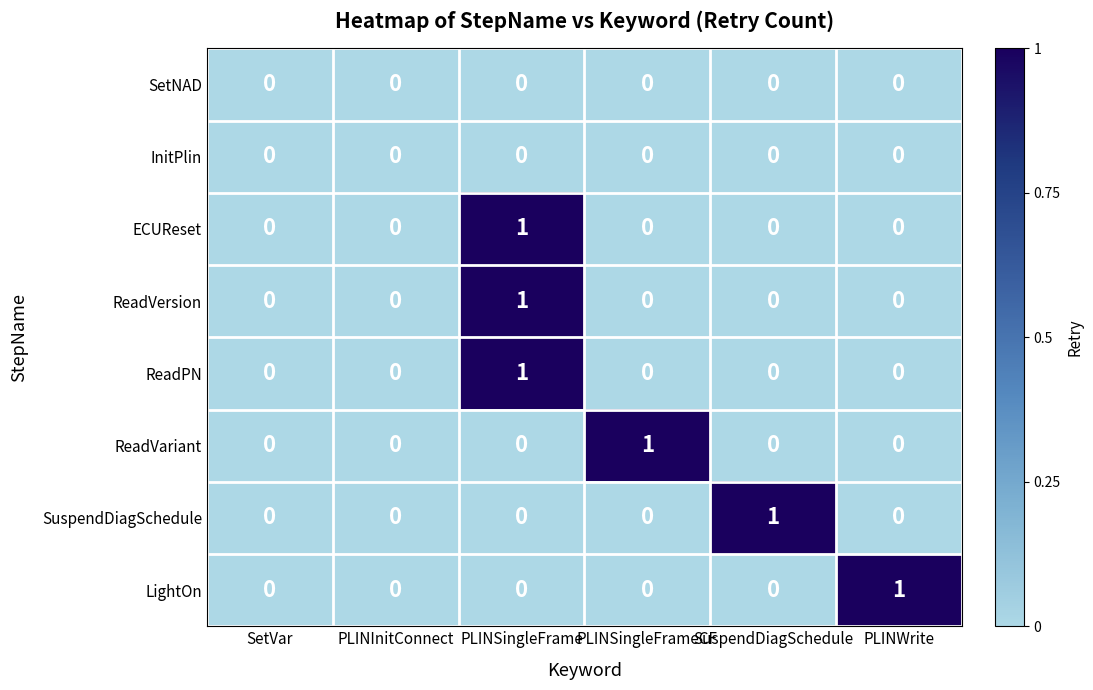

The value of ReadPN at PLINWrite is 0. True or false?

True